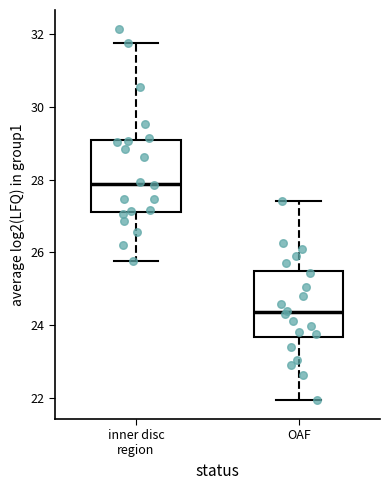

Reading left to right, read every box against the y-axis: the position of its median line, the range the box covers, and the ends of its whiskers. The values are not printed on the chart, so give them approximately, as read against the axis.

inner disc region: median 27.8, box 27.2 to 29.0, whiskers 25.8 to 31.8
OAF: median 24.4, box 23.6 to 25.4, whiskers 22.0 to 27.4